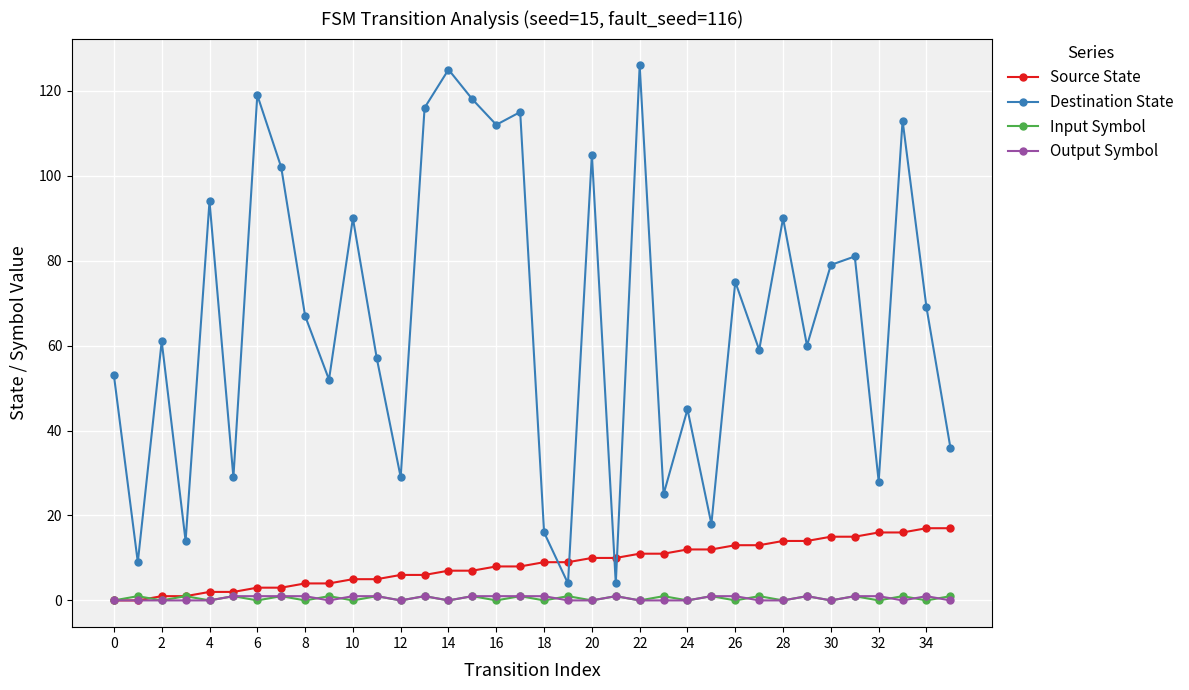

How many lines are shown in the chart?

4